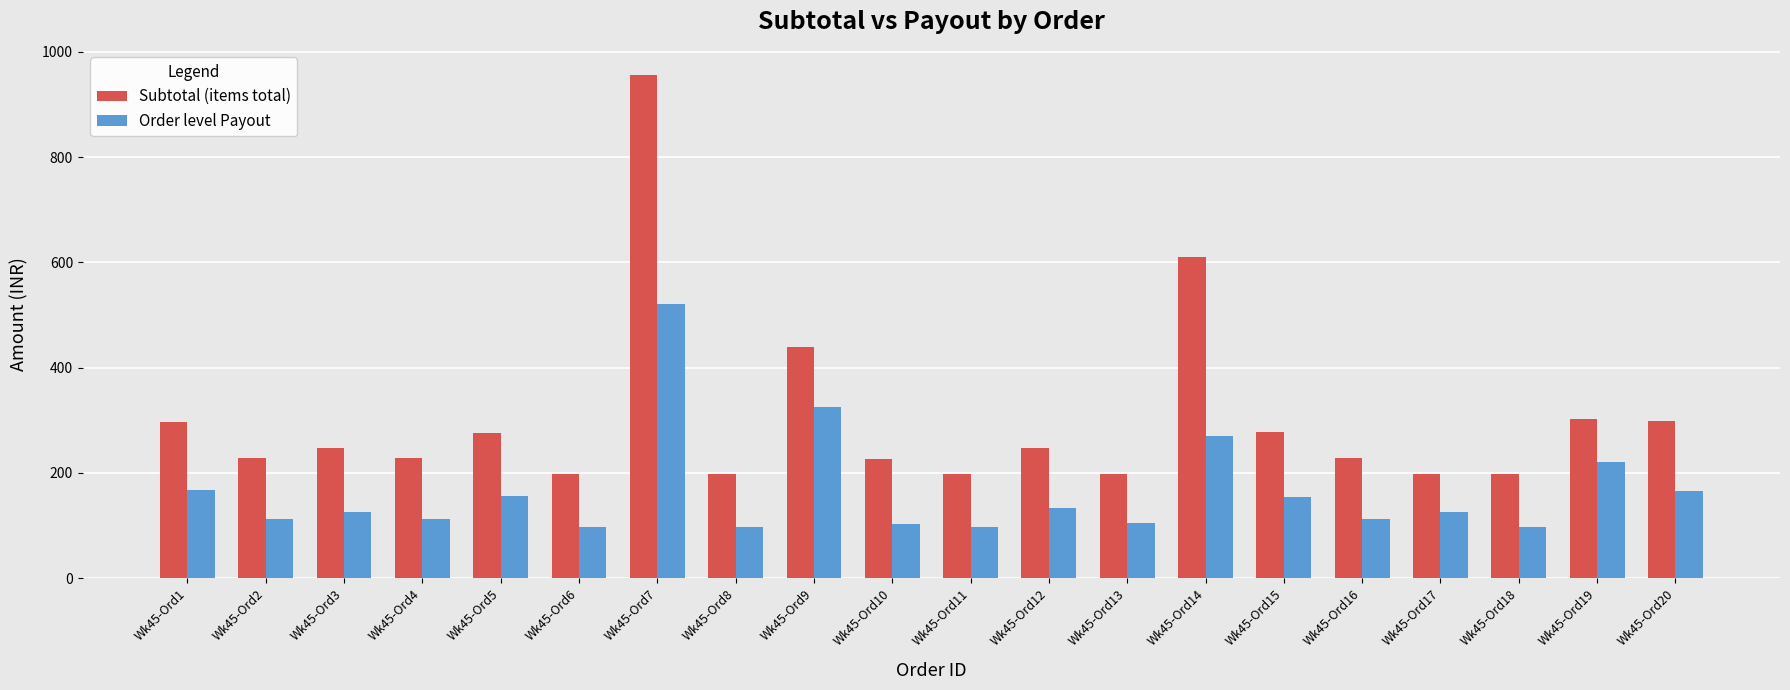

What is the total value across all series at Wk45-Ord1?

463.0